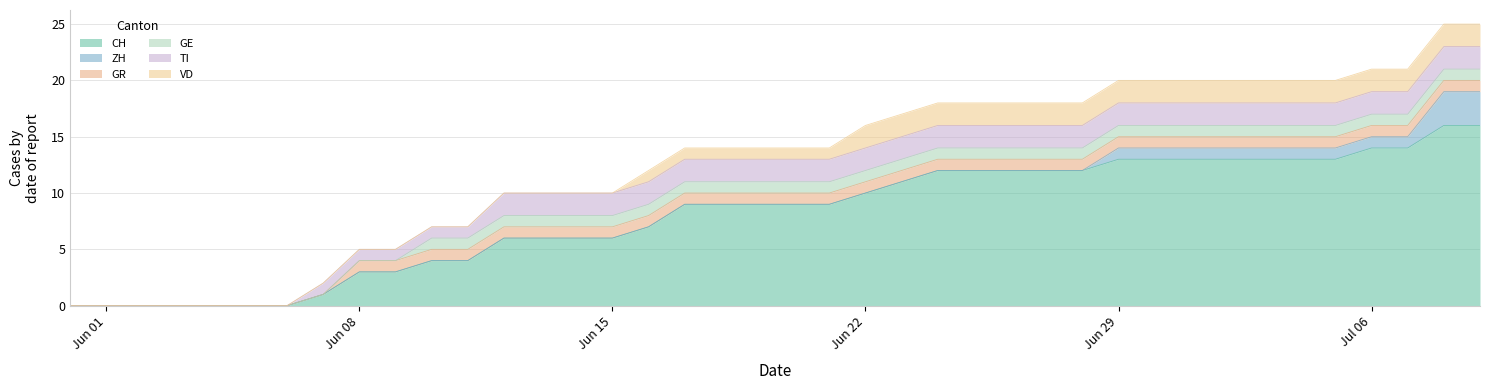

What is the label of the 24th point from the left?

2020-06-23